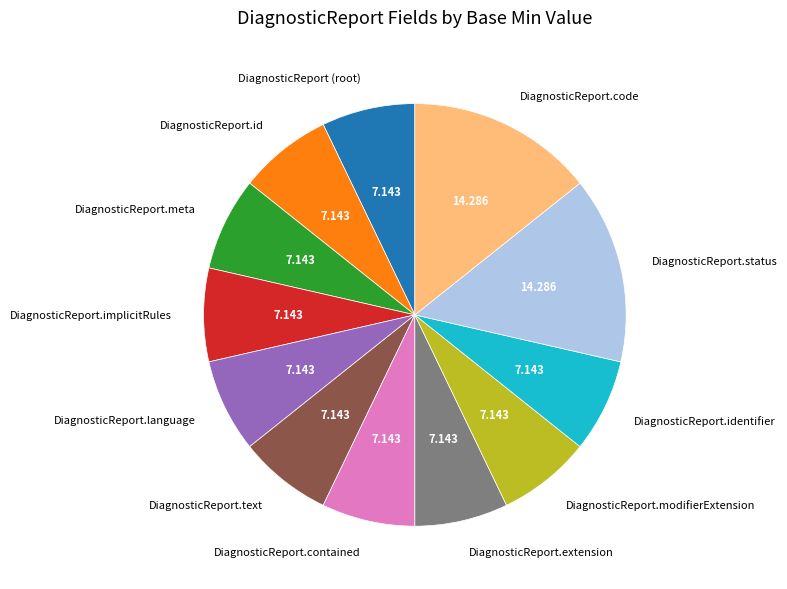

How many slices are in this pie chart?

12